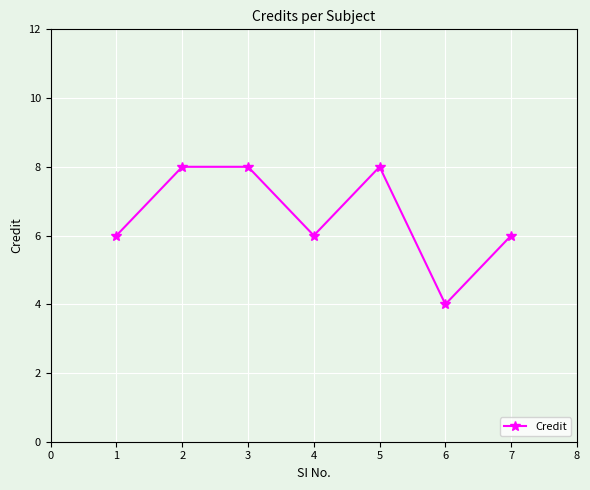

True or false: the data shows 6 at 4.

True